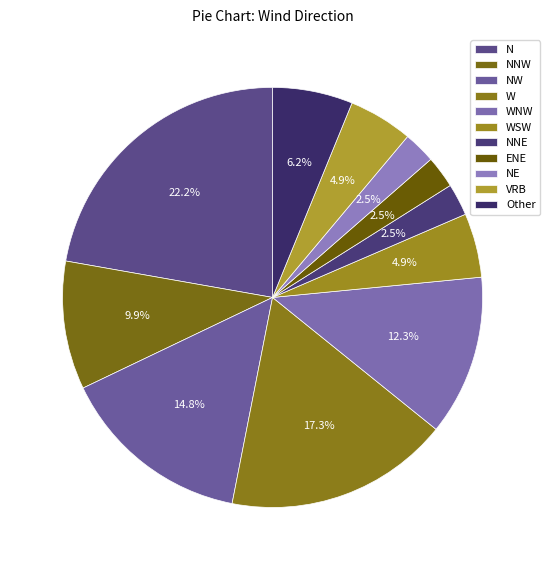

Does WSW represent more than half of the total?

No